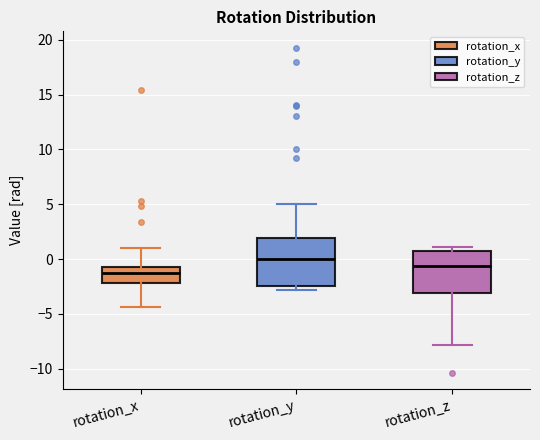

Reading left to right, transcribe this box plot: for each box, give where its median line is, the range the box spans, and where its two whiskers end, as read against the y-axis. The values are not printed on the chart, so give them approximately, as read against the axis.

rotation_x: median -1.0 (just below the box's upper edge), box -2.0 to -1.0, whiskers -4.5 to 1.0
rotation_y: median 0.0, box -2.5 to 2.0, whiskers -3.0 to 5.0
rotation_z: median -0.5, box -3.0 to 0.5, whiskers -8.0 to 1.0